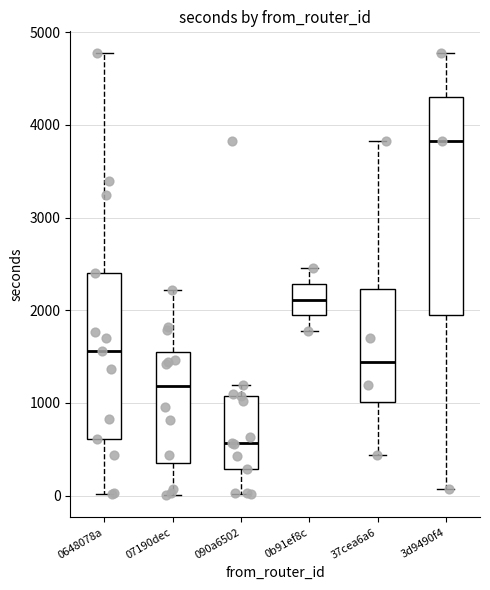

Where does the upper whisker of the box for 37cea6a6 end on the y-axis? The values are not printed on the chart, so give them approximately, as read against the axis.

3800